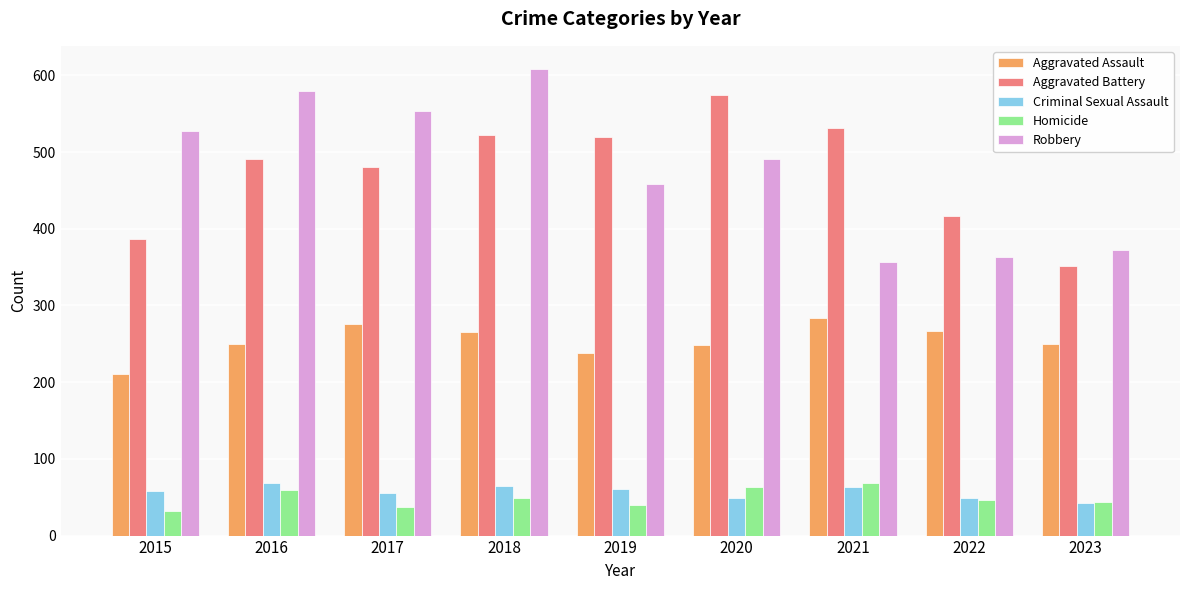

The value of Criminal Sexual Assault at 2019 is 102. True or false?

False